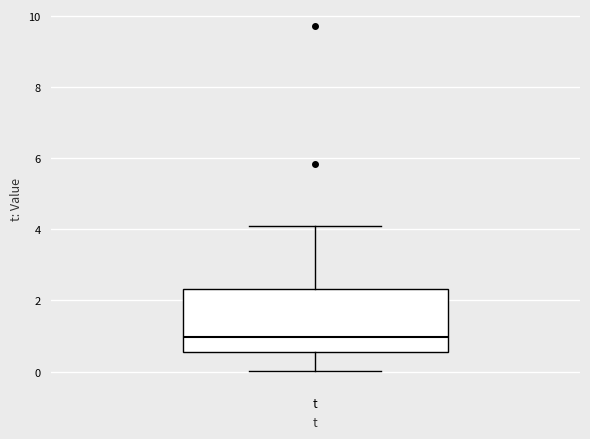

Where is the lower edge of the box for t on the y-axis? The values are not printed on the chart, so give them approximately, as read against the axis.

0.6